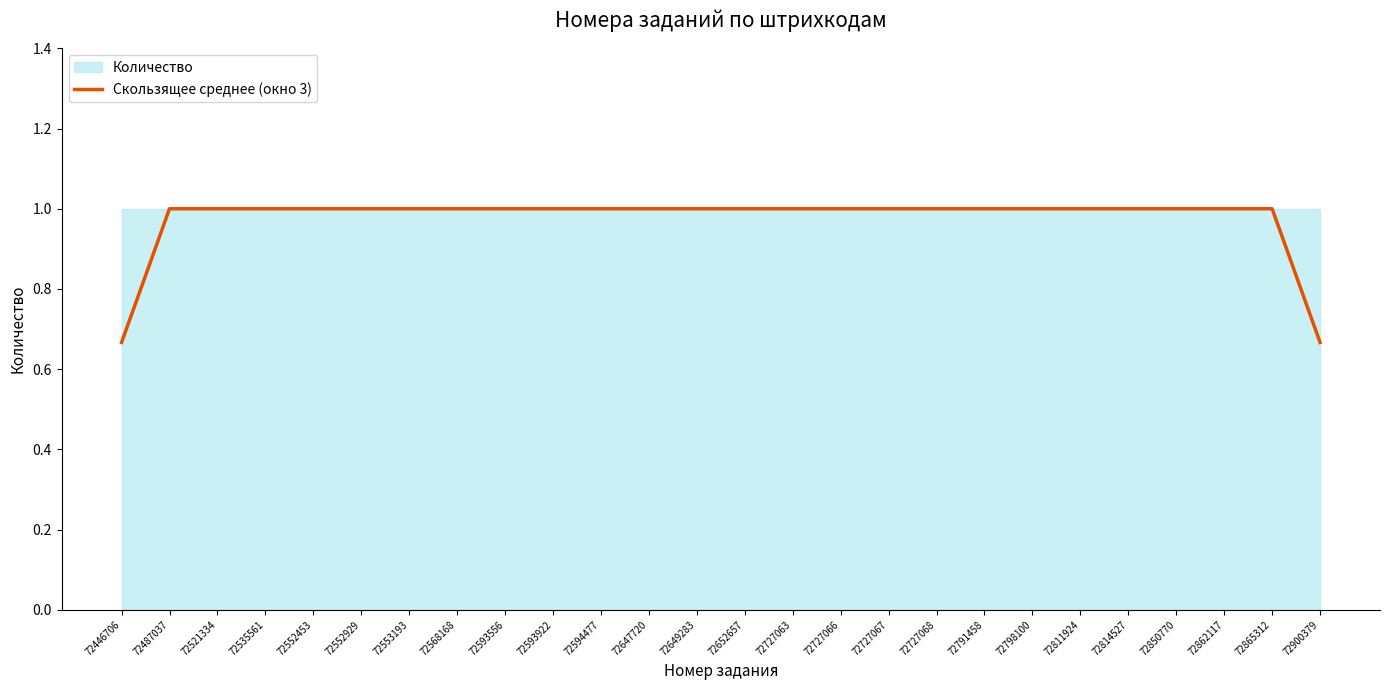

Count the number of categories in the chart.

26